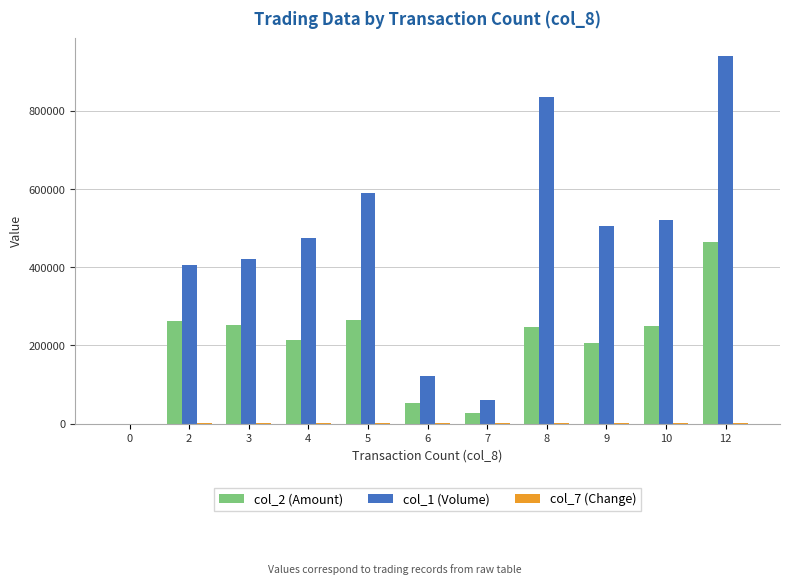

Which category has the highest value across all series?

12